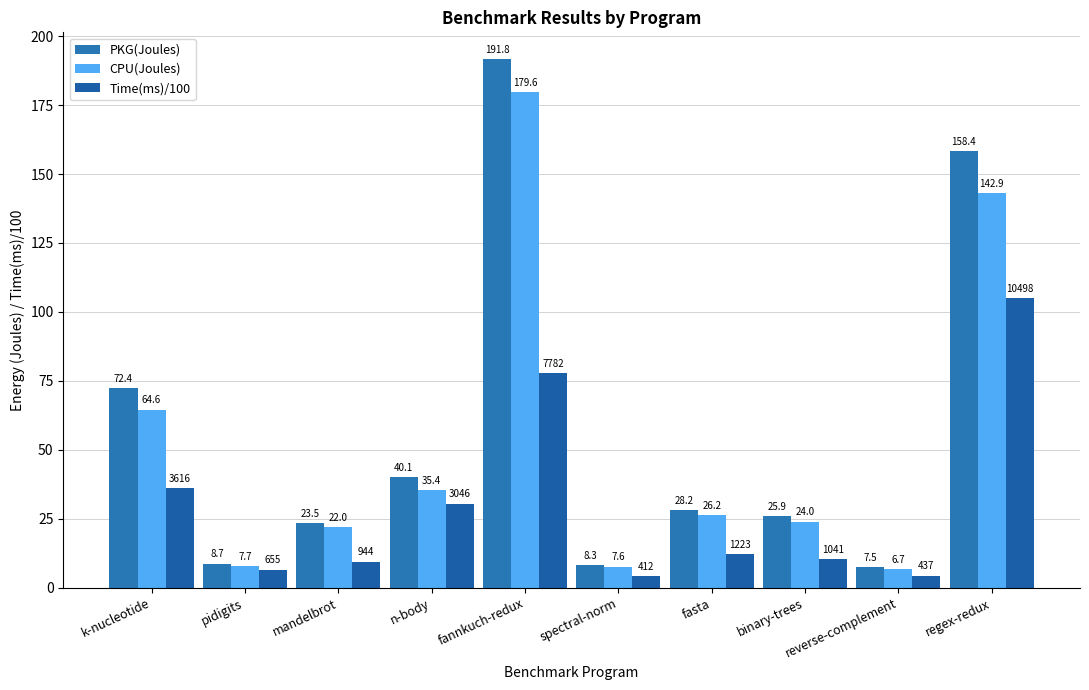

What is the difference between the highest and lowest values at fannkuch-redux?

114.0